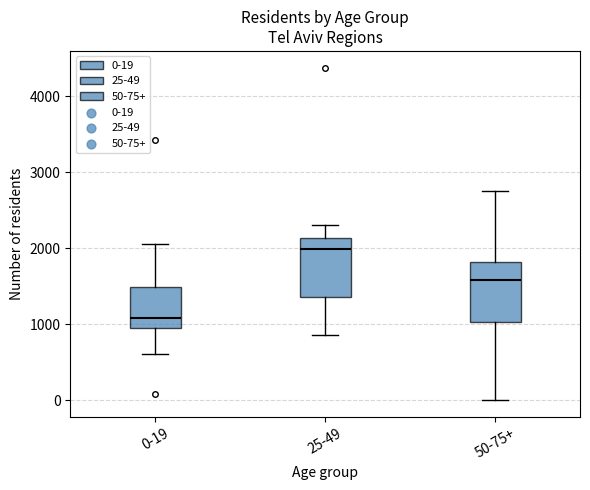

Reading left to right, transcribe this box plot: for each box, give where its median line is, the range the box spans, and where its two whiskers end, as read against the y-axis. The values are not printed on the chart, so give them approximately, as read against the axis.

0-19: median 1100, box 1000 to 1500, whiskers 600 to 2100
25-49: median 2000, box 1400 to 2100, whiskers 900 to 2300
50-75+: median 1600, box 1000 to 1800, whiskers 0 to 2800